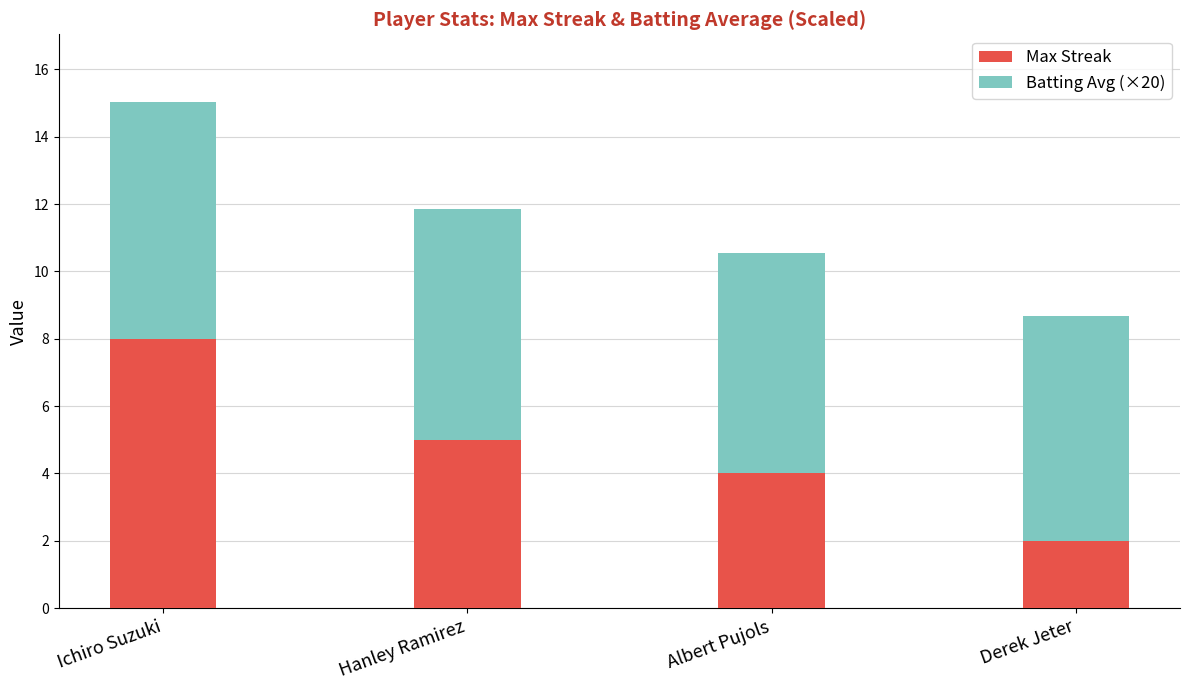

The value of Max Streak at Hanley Ramirez is 5.0. True or false?

True